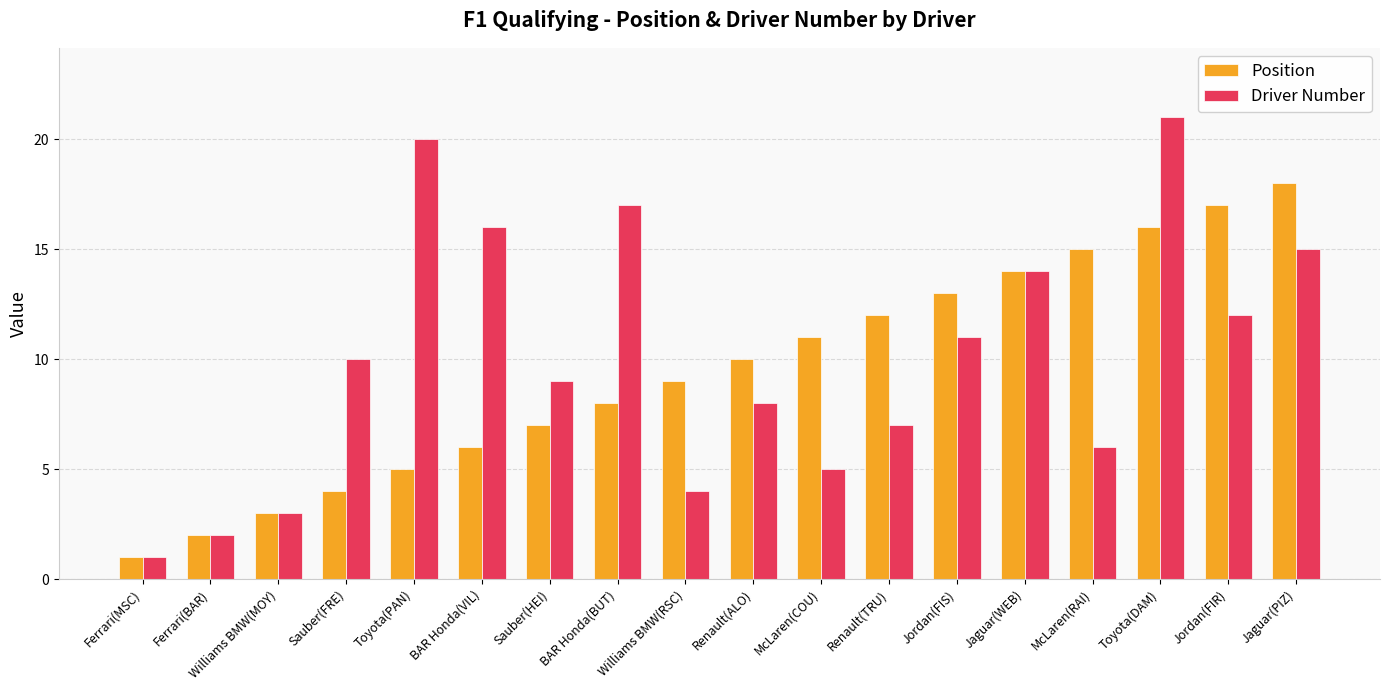

True or false: Position has a value of 17 at Renault(TRU).

False